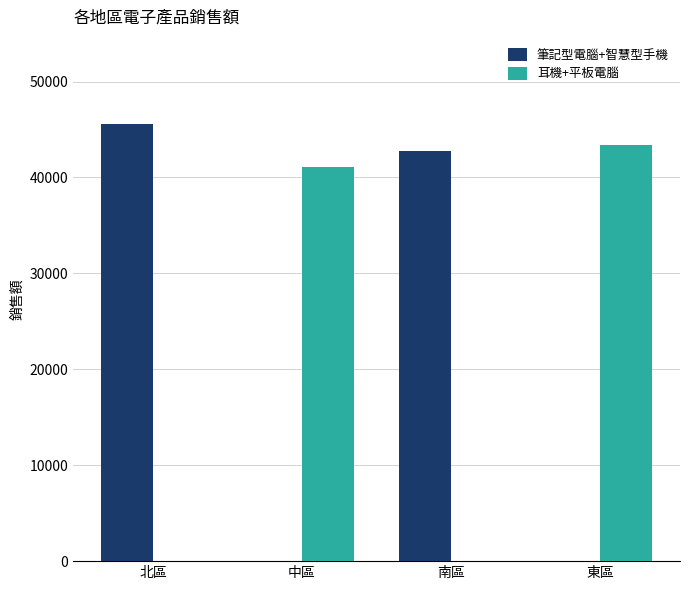

Reading left to right, what are all the values shown in this chart?

筆記型電腦+智慧型手機: 北區=45549	中區=0	南區=42758	東區=0
耳機+平板電腦: 北區=0	中區=41075	南區=0	東區=43336